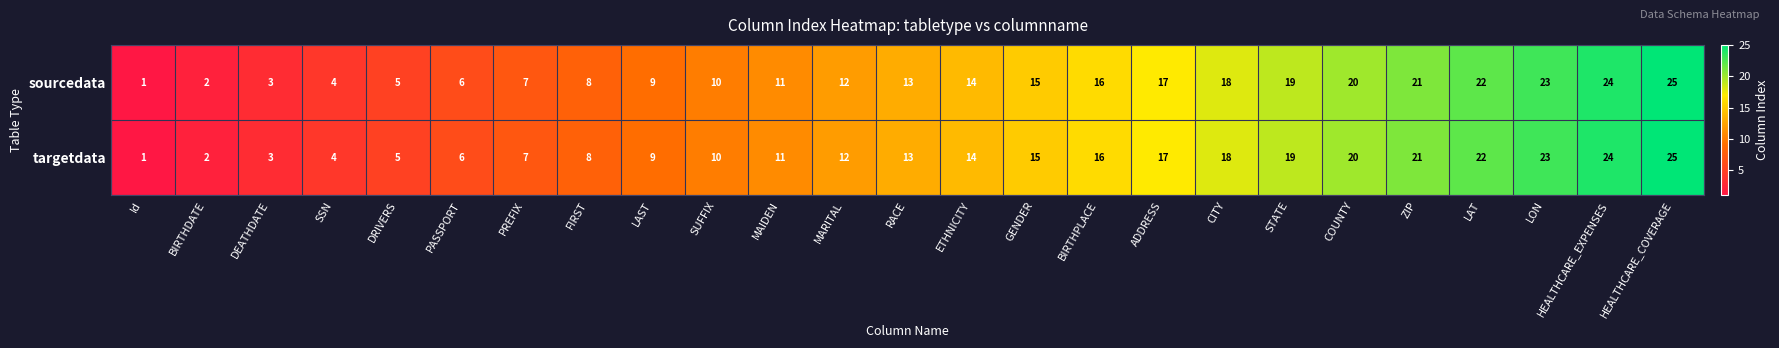

What is the greatest value displayed?

25